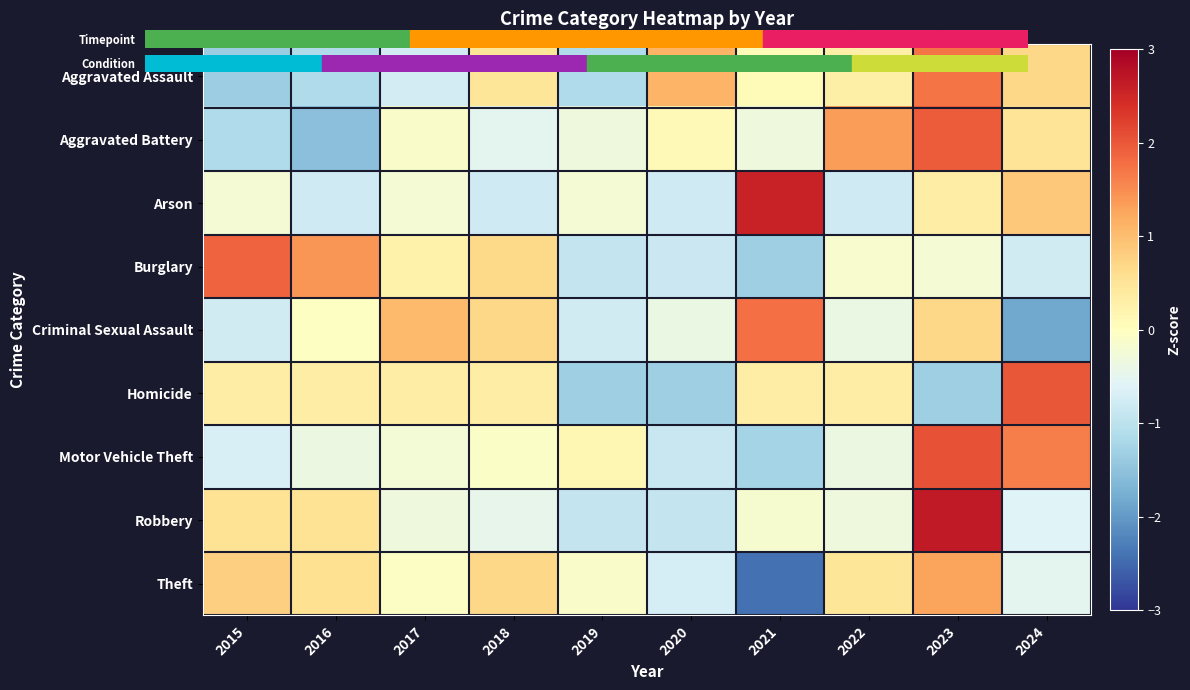

Reading left to right, list all the values displayed in this chart.

Aggravated Assault: 2015=-1.4	2016=-1.1	2017=-0.7	2018=0.5	2019=-1.1	2020=1.1	2021=0.1	2022=0.3	2023=1.7	2024=0.7
Aggravated Battery: 2015=-1.1	2016=-1.5	2017=-0.1	2018=-0.5	2019=-0.3	2020=0.1	2021=-0.3	2022=1.3	2023=2.0	2024=0.5
Arson: 2015=-0.2	2016=-0.8	2017=-0.2	2018=-0.8	2019=-0.2	2020=-0.8	2021=2.6	2022=-0.8	2023=0.3	2024=0.9
Burglary: 2015=1.9	2016=1.4	2017=0.3	2018=0.7	2019=-0.9	2020=-0.8	2021=-1.3	2022=-0.2	2023=-0.2	2024=-0.8
Criminal Sexual Assault: 2015=-0.8	2016=-0.0	2017=1.0	2018=0.7	2019=-0.8	2020=-0.4	2021=1.8	2022=-0.4	2023=0.7	2024=-1.8
Homicide: 2015=0.3	2016=0.3	2017=0.3	2018=0.3	2019=-1.3	2020=-1.3	2021=0.3	2022=0.3	2023=-1.3	2024=2.0
Motor Vehicle Theft: 2015=-0.7	2016=-0.4	2017=-0.3	2018=-0.1	2019=0.2	2020=-0.8	2021=-1.3	2022=-0.4	2023=2.1	2024=1.6
Robbery: 2015=0.5	2016=0.5	2017=-0.3	2018=-0.5	2019=-0.9	2020=-0.9	2021=-0.2	2022=-0.3	2023=2.6	2024=-0.6
Theft: 2015=0.8	2016=0.6	2017=-0.1	2018=0.7	2019=-0.1	2020=-0.7	2021=-2.4	2022=0.5	2023=1.3	2024=-0.5